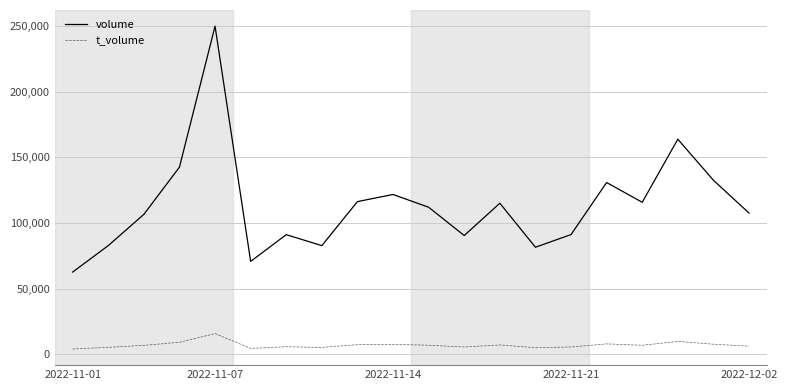

Which series has the largest total across all categories?

volume